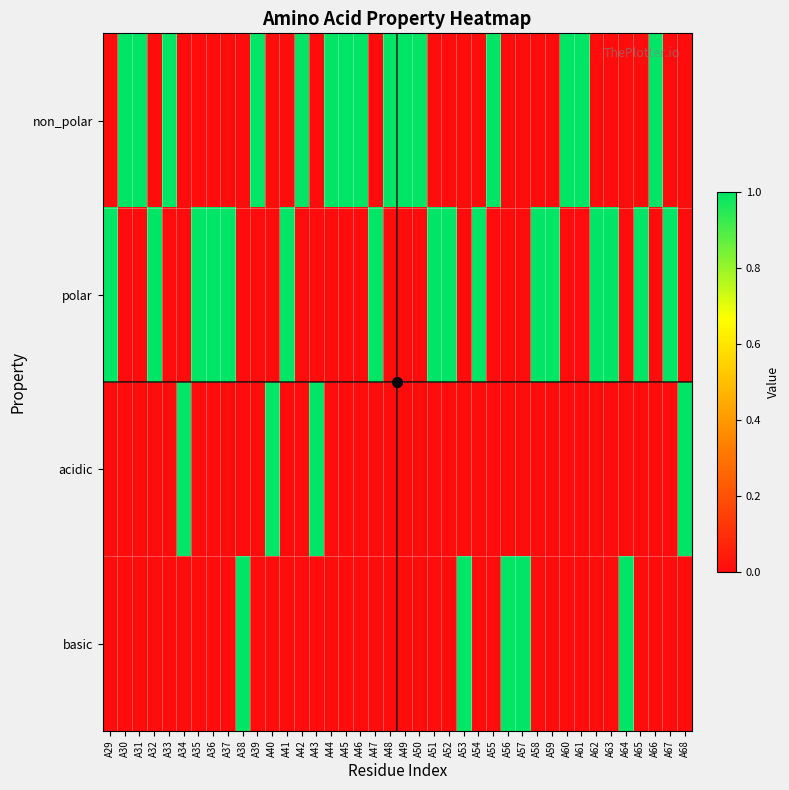

Reading right to left, transcribe all the data shown in this chart.

non_polar: A68=0	A67=0	A66=1	A65=0	A64=0	A63=0	A62=0	A61=1	A60=1	A59=0	A58=0	A57=0	A56=0	A55=1	A54=0	A53=0	A52=0	A51=0	A50=1	A49=1	A48=1	A47=0	A46=1	A45=1	A44=1	A43=0	A42=1	A41=0	A40=0	A39=1	A38=0	A37=0	A36=0	A35=0	A34=0	A33=1	A32=0	A31=1	A30=1	A29=0
polar: A68=0	A67=1	A66=0	A65=1	A64=0	A63=1	A62=1	A61=0	A60=0	A59=1	A58=1	A57=0	A56=0	A55=0	A54=1	A53=0	A52=1	A51=1	A50=0	A49=0	A48=0	A47=1	A46=0	A45=0	A44=0	A43=0	A42=0	A41=1	A40=0	A39=0	A38=0	A37=1	A36=1	A35=1	A34=0	A33=0	A32=1	A31=0	A30=0	A29=1
acidic: A68=1	A67=0	A66=0	A65=0	A64=0	A63=0	A62=0	A61=0	A60=0	A59=0	A58=0	A57=0	A56=0	A55=0	A54=0	A53=0	A52=0	A51=0	A50=0	A49=0	A48=0	A47=0	A46=0	A45=0	A44=0	A43=1	A42=0	A41=0	A40=1	A39=0	A38=0	A37=0	A36=0	A35=0	A34=1	A33=0	A32=0	A31=0	A30=0	A29=0
basic: A68=0	A67=0	A66=0	A65=0	A64=1	A63=0	A62=0	A61=0	A60=0	A59=0	A58=0	A57=1	A56=1	A55=0	A54=0	A53=1	A52=0	A51=0	A50=0	A49=0	A48=0	A47=0	A46=0	A45=0	A44=0	A43=0	A42=0	A41=0	A40=0	A39=0	A38=1	A37=0	A36=0	A35=0	A34=0	A33=0	A32=0	A31=0	A30=0	A29=0